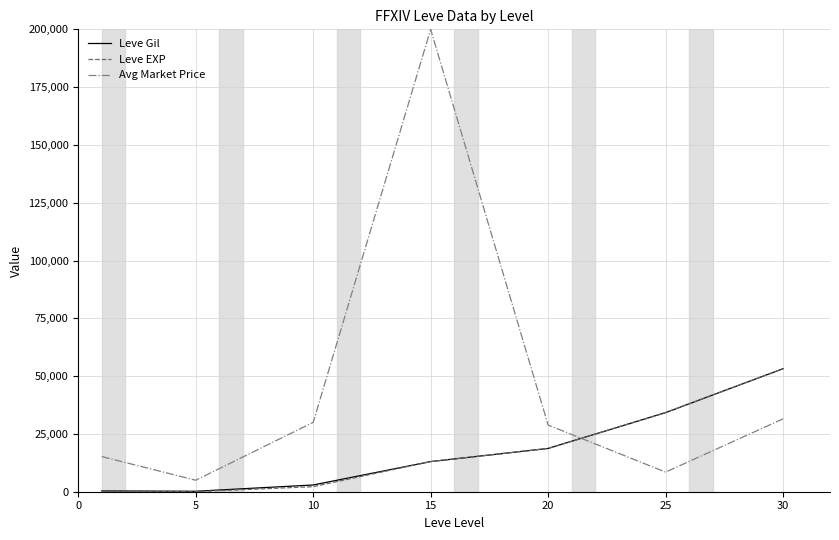

What is the maximum value for Leve Gil?

53202.5